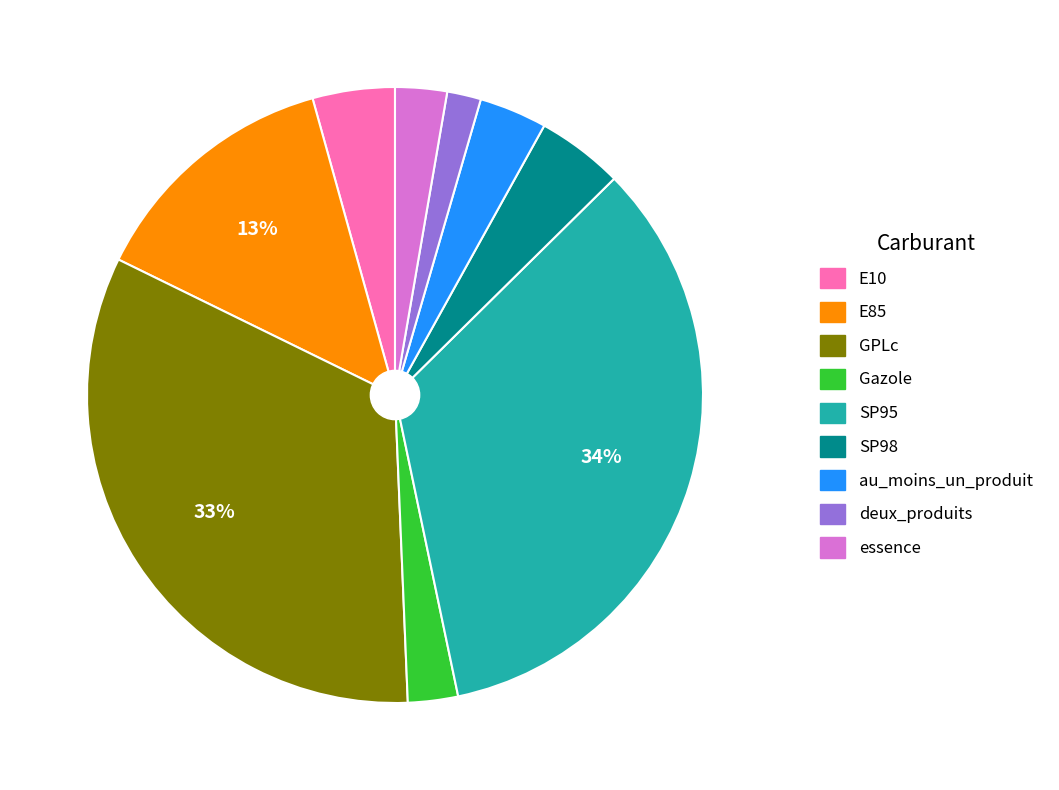

Is the sum of E10 and SP98 greater than half?

No